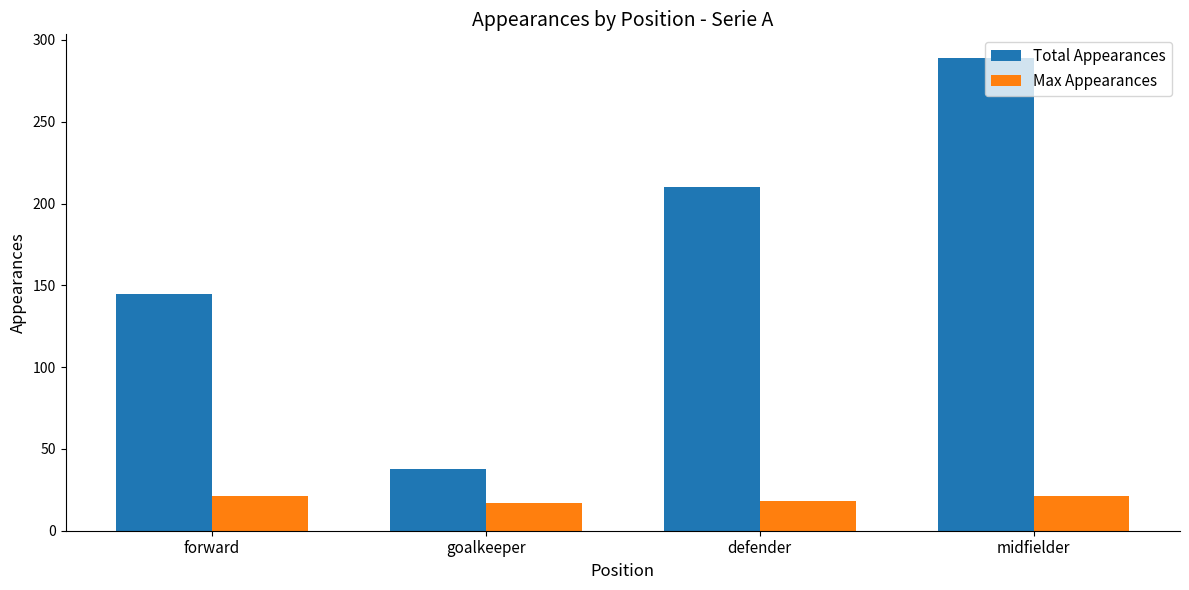

At which category does the chart reach its peak across all series?

midfielder